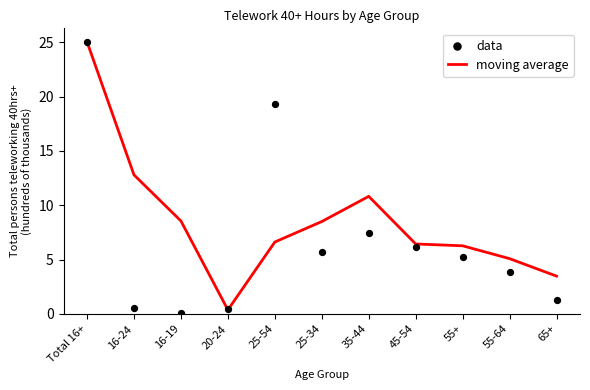

What are all the series names shown in the legend?

moving average, data